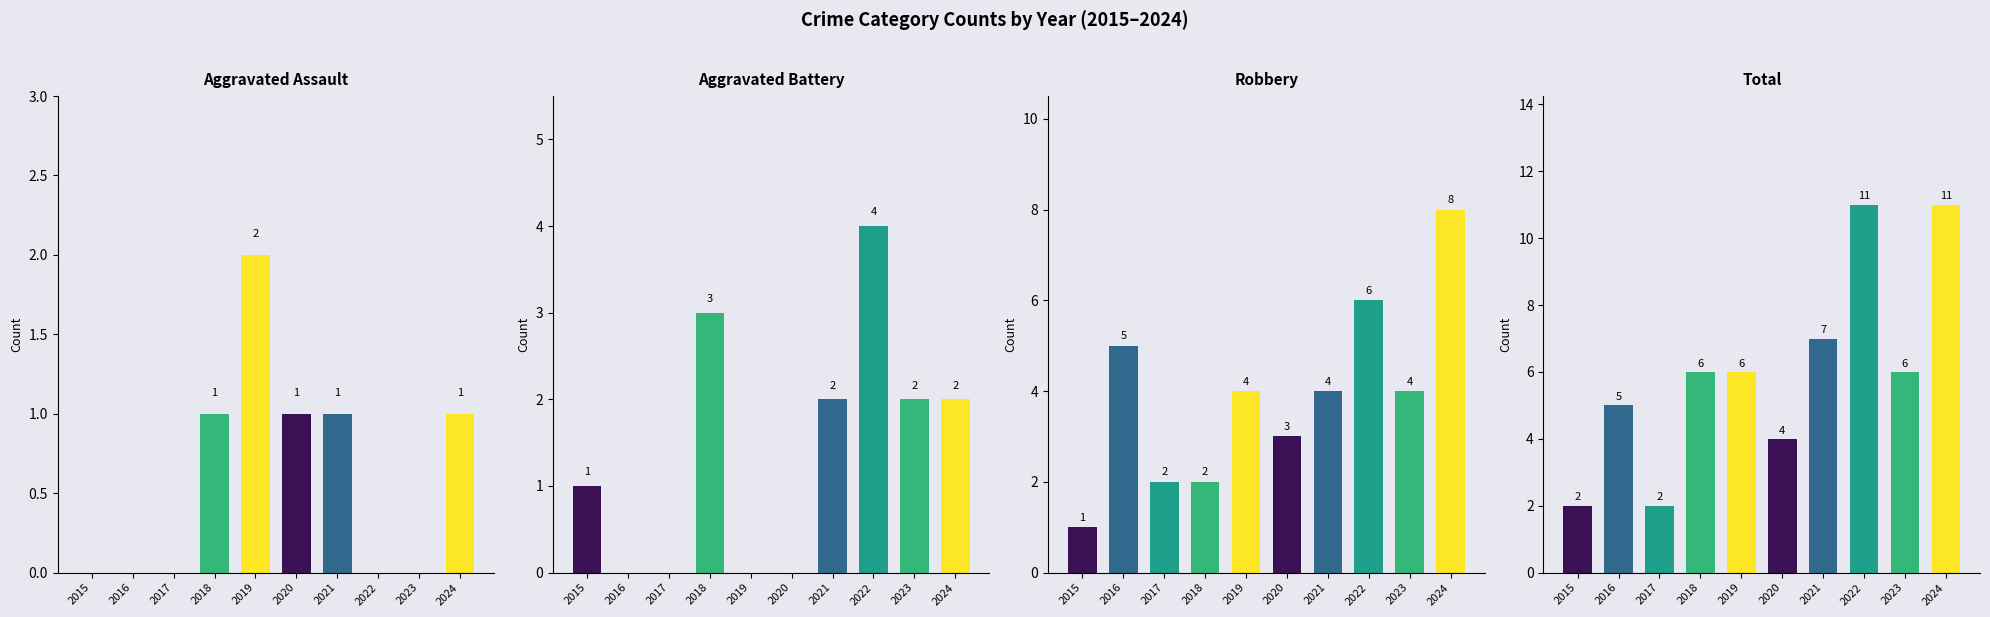

Which series has the largest total across all categories?

Total